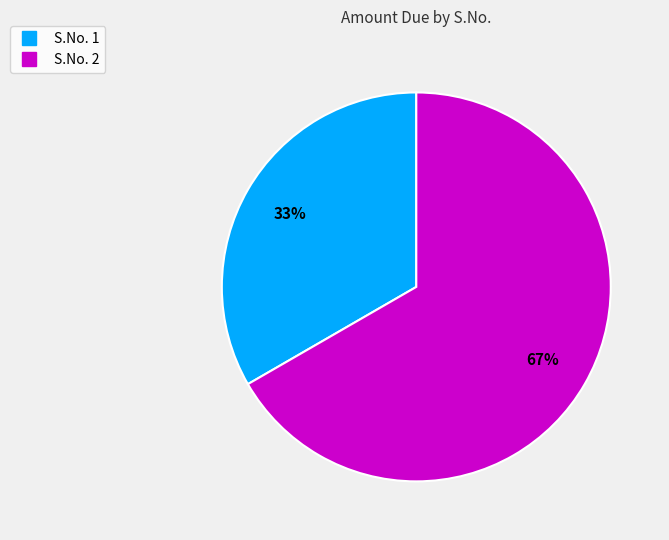

To the nearest percent, what is the average slice percentage?

50%